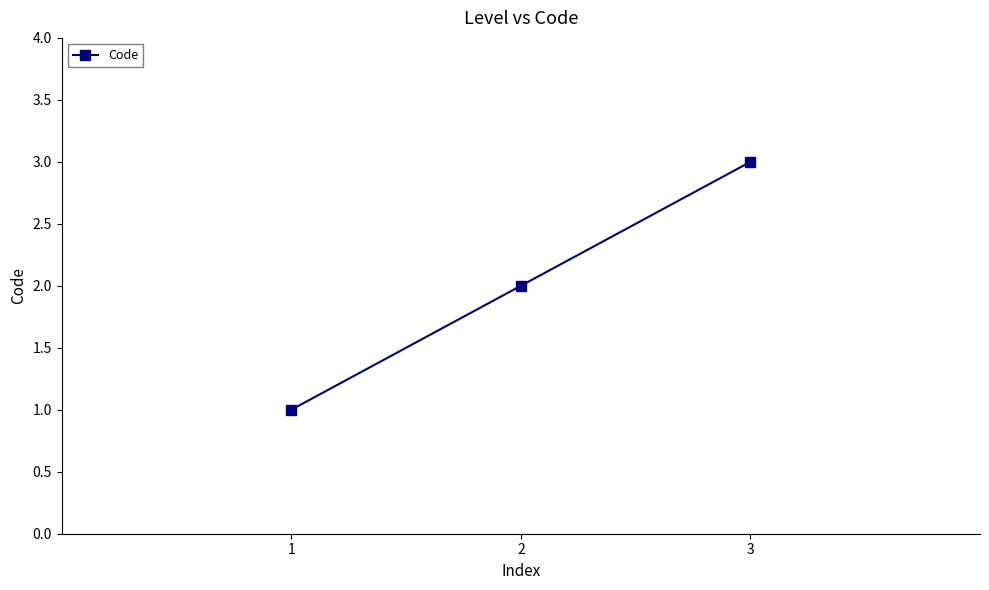

Which category has the lowest value across all series?

1